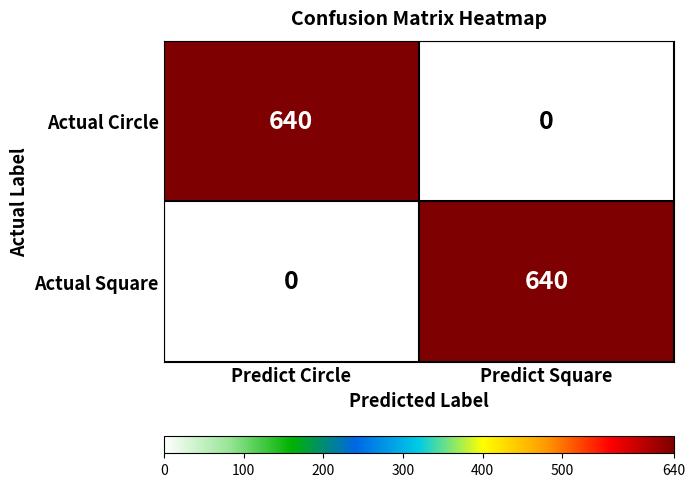

What is the total value across all series at Predict Circle?

640